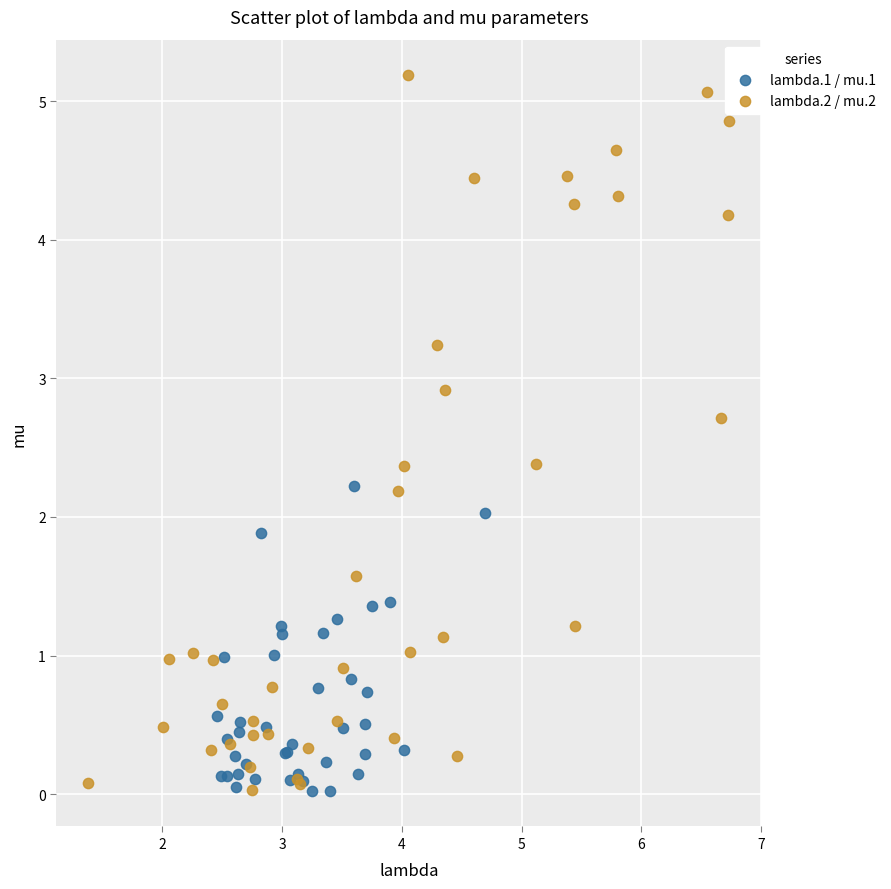

Which series reaches the maximum Y coordinate?

lambda.2 / mu.2